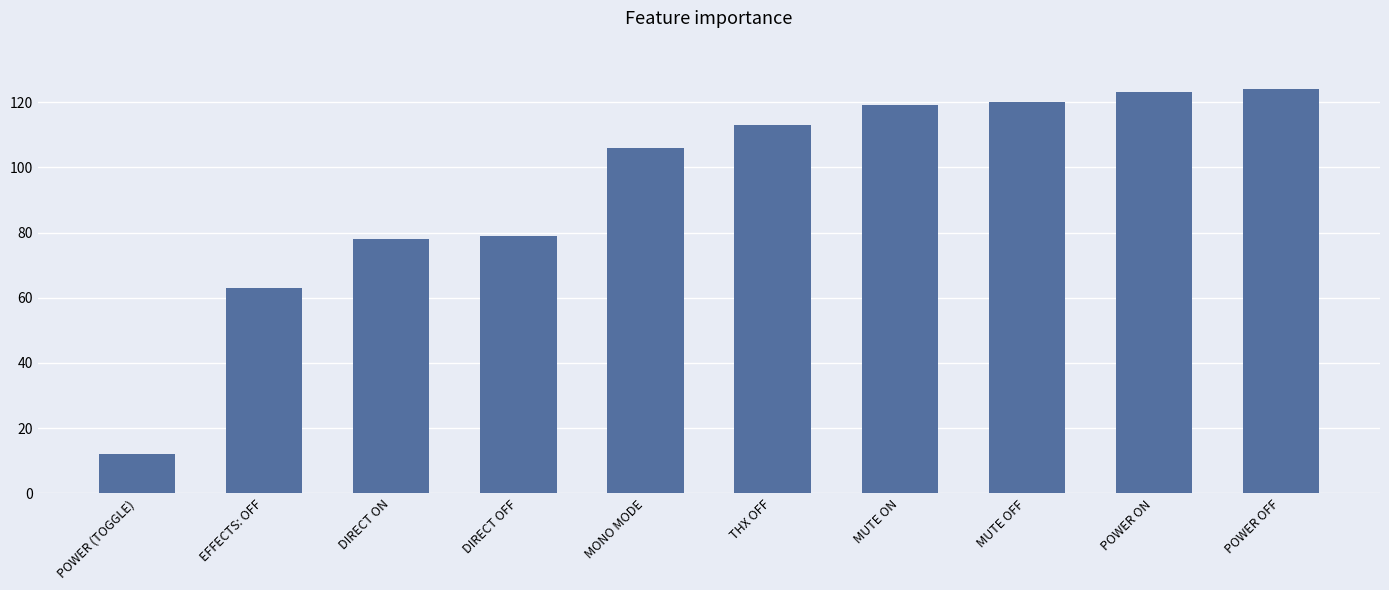

Reading right to left, extract all data points from this chart.

124	123	120	119	113	106	79	78	63	12